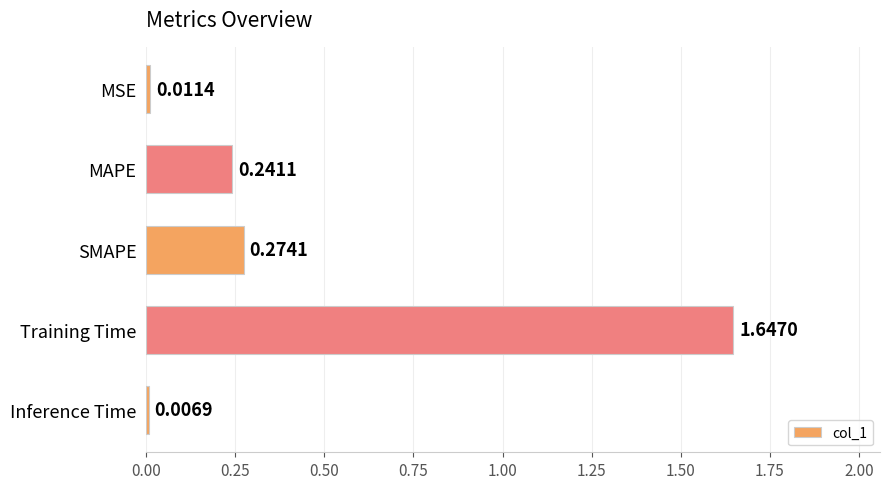

What is the sum of all values?

2.2